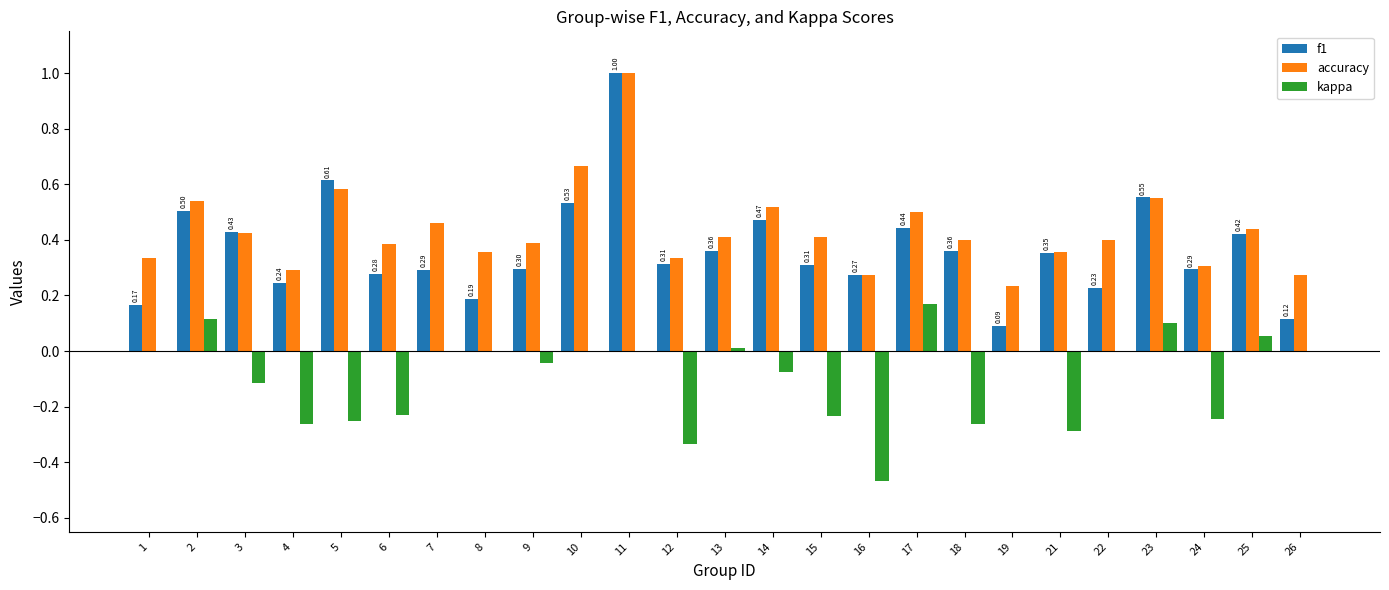

What is the sum of all kappa values?

-2.4